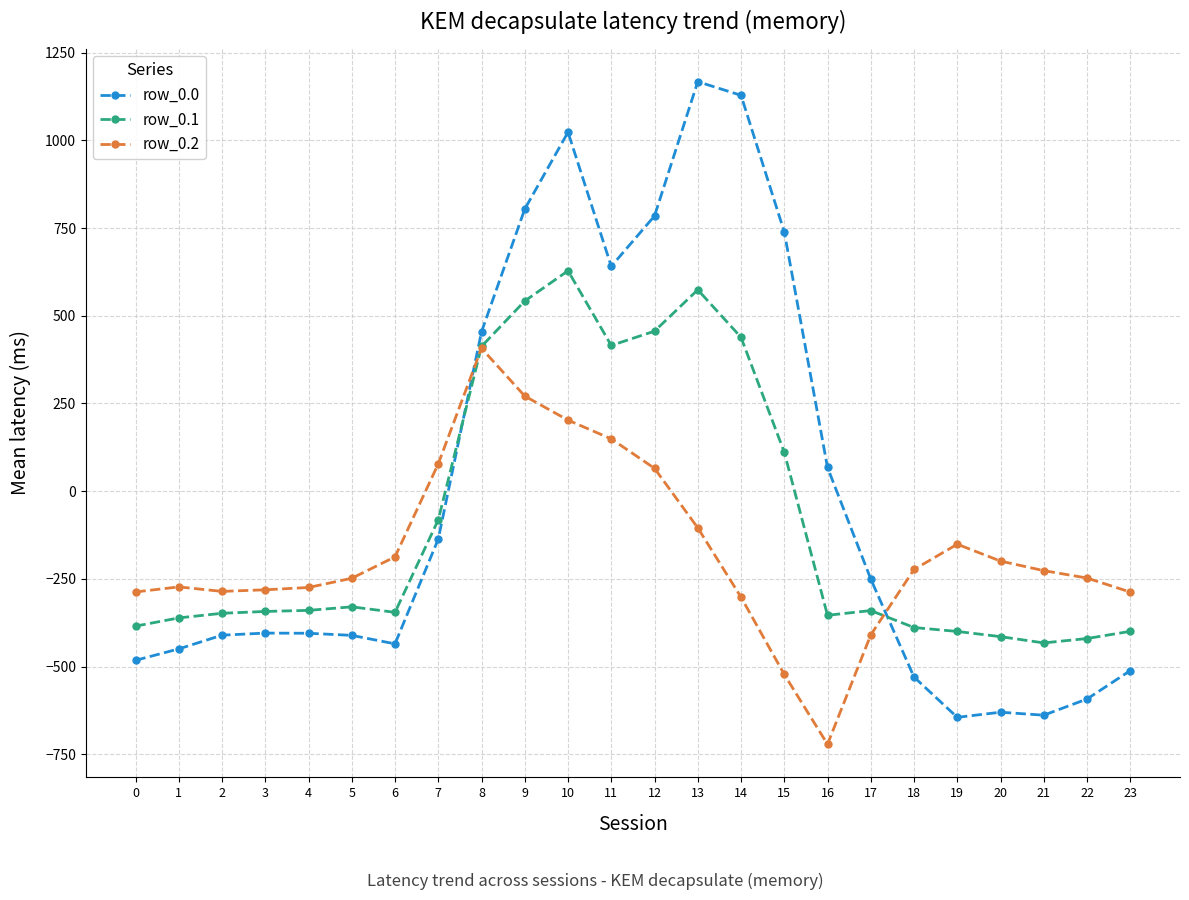

What is the total value across all series at 6?

-967.3